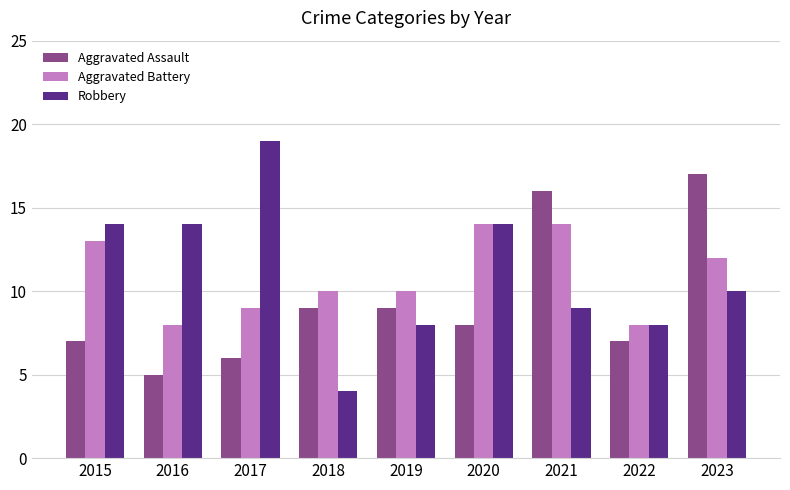

The Robbery series shows 8 at 2019. True or false?

True